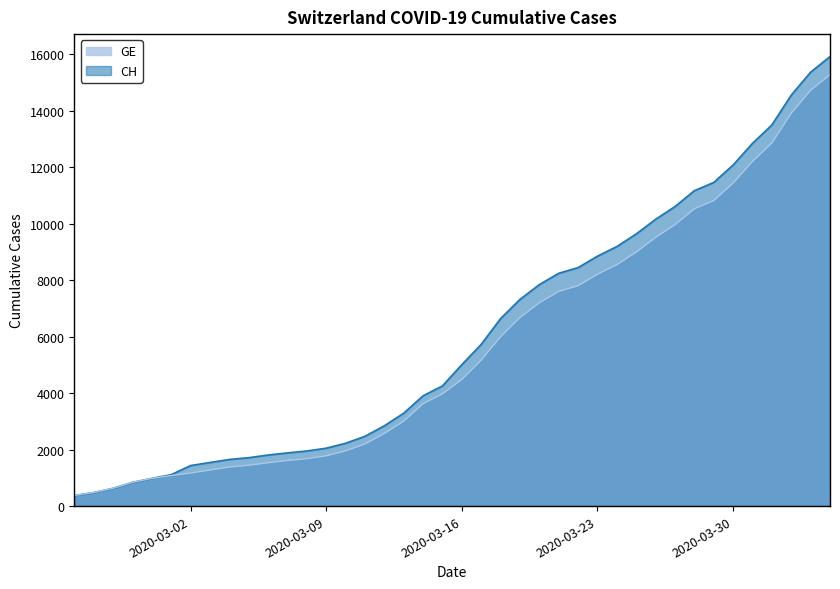

Which label corresponds to the largest value in the chart?

2020-04-04